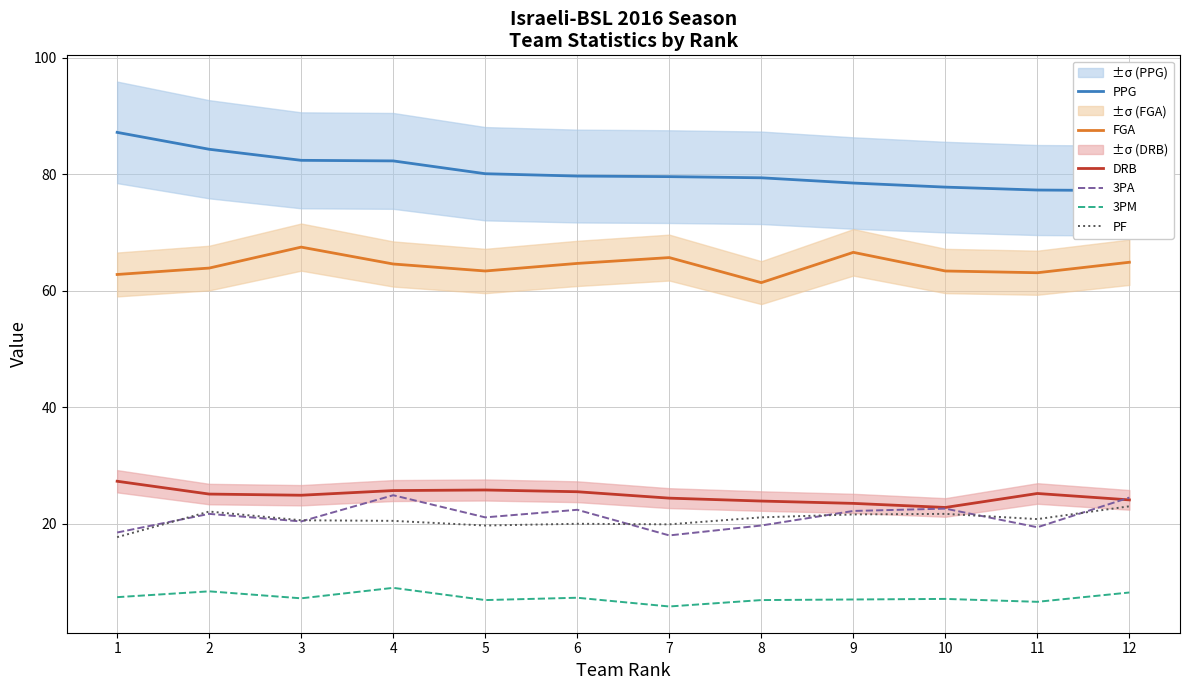

What is the total value across all series at 5?

217.0